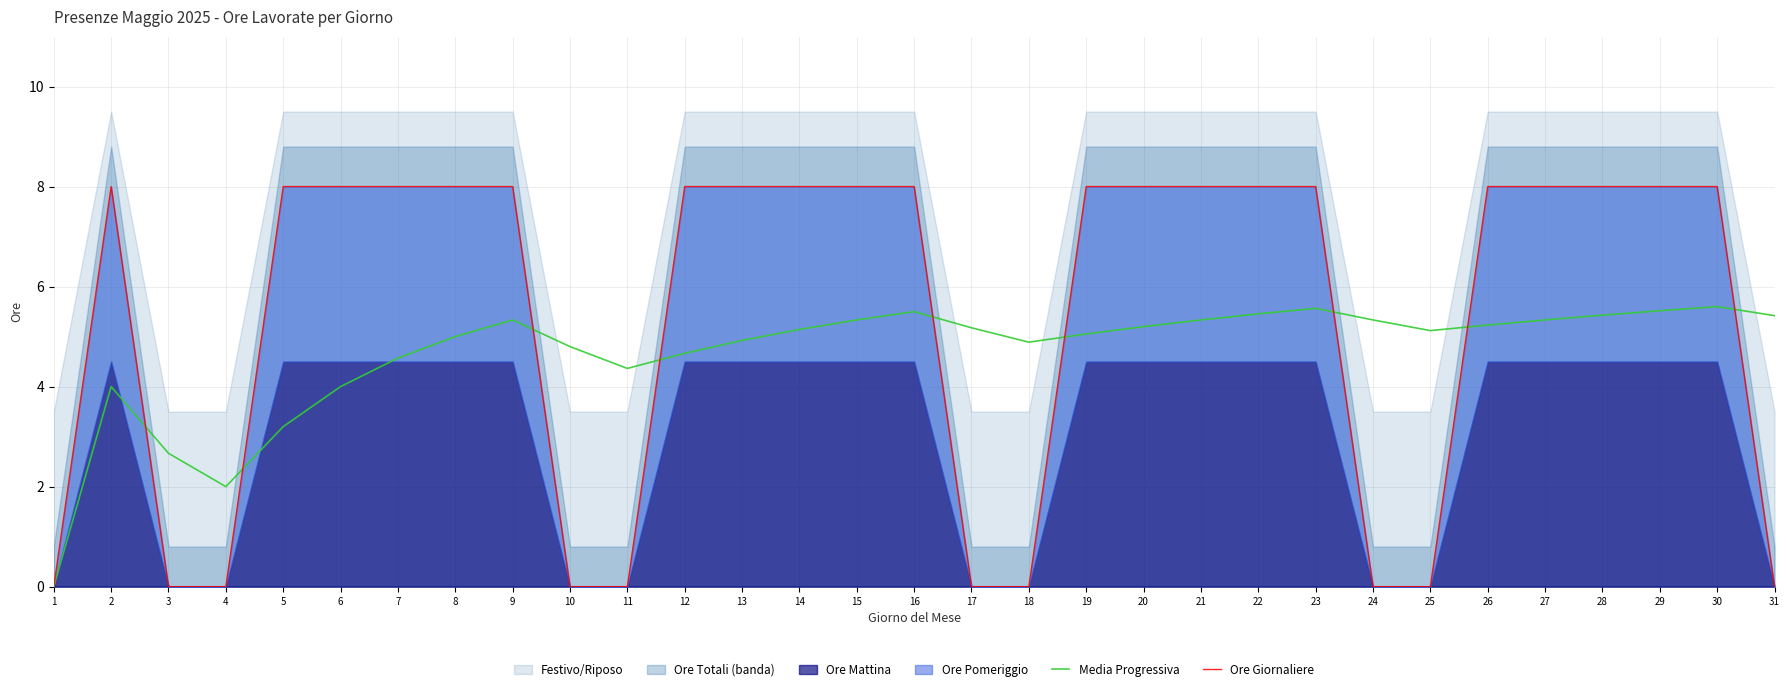

Reading left to right, what are all the values shown in this chart?

Media Progressiva: 0.0	4.0	2.7	2.0	3.2	4.0	4.6	5.0	5.3	4.8	4.4	4.7	4.9	5.1	5.3	5.5	5.2	4.9	5.1	5.2	5.3	5.5	5.6	5.3	5.1	5.2	5.3	5.4	5.5	5.6	5.4
Ore Giornaliere: 0.0	8.0	0.0	0.0	8.0	8.0	8.0	8.0	8.0	0.0	0.0	8.0	8.0	8.0	8.0	8.0	0.0	0.0	8.0	8.0	8.0	8.0	8.0	0.0	0.0	8.0	8.0	8.0	8.0	8.0	0.0